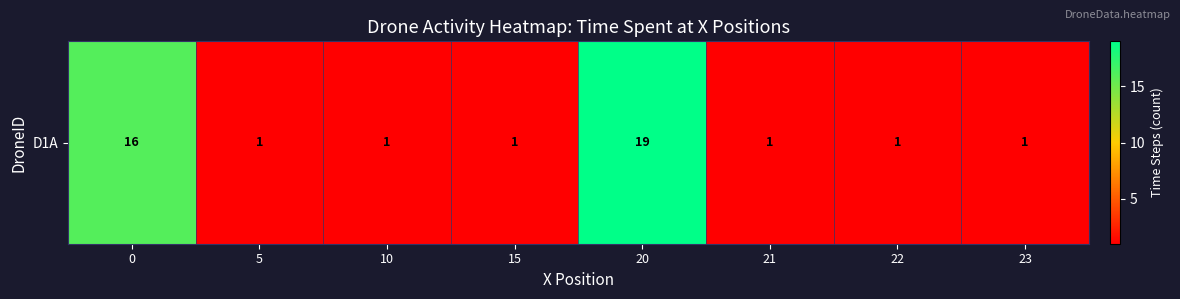

What is the change in value from 0 to 5?

-15